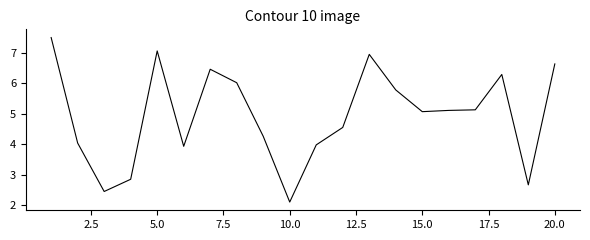

Is this an area chart (filled region under the line)?

No